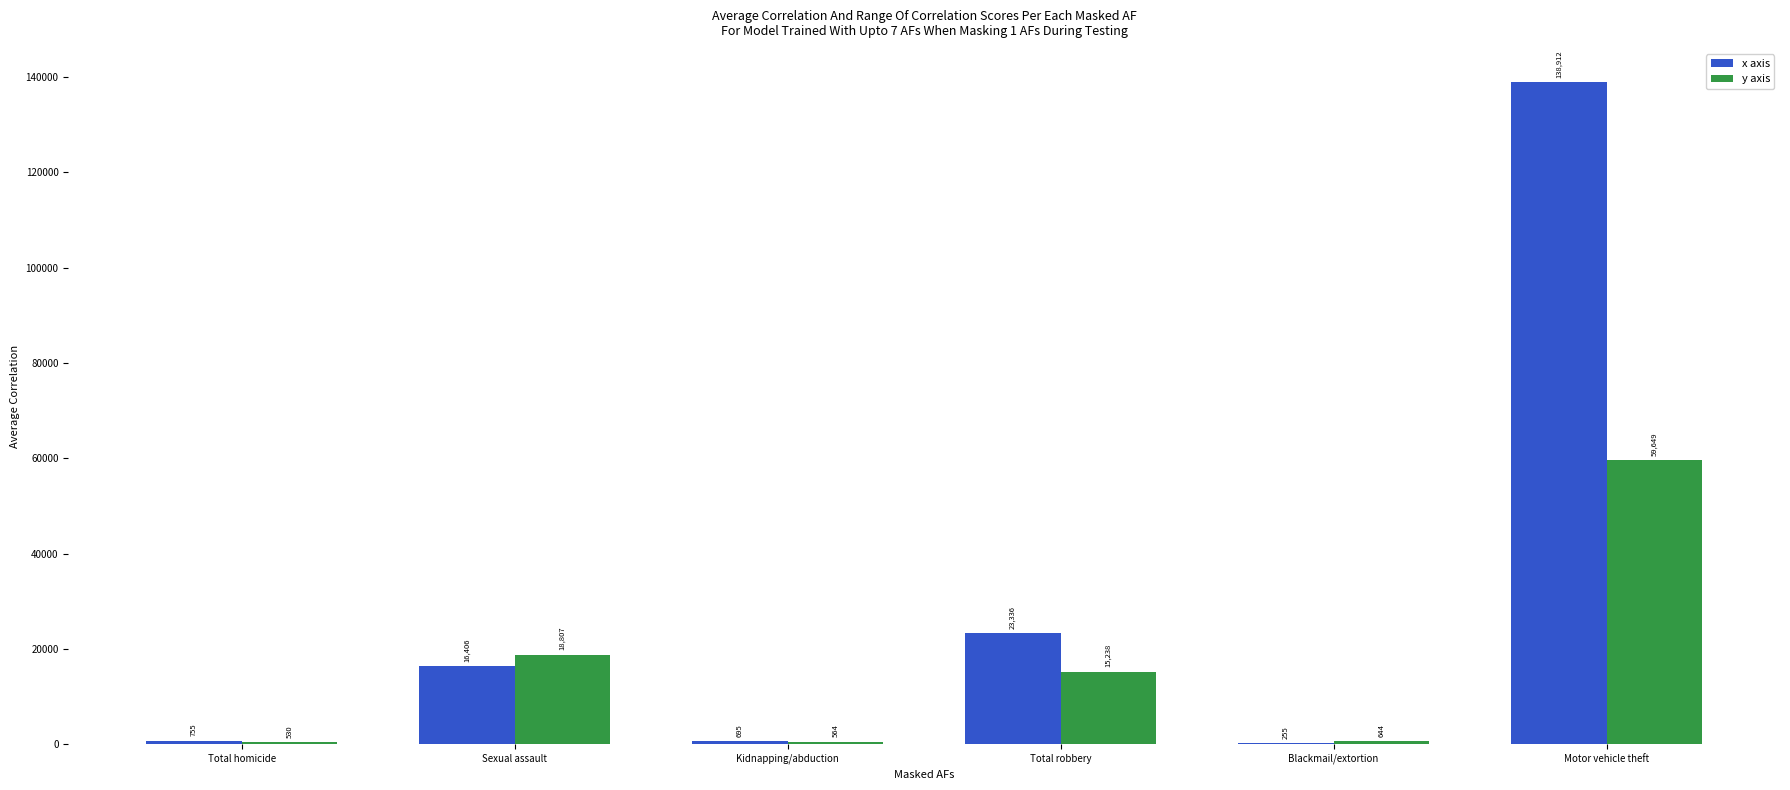

What is the spread (max minus min) of values at Blackmail/extortion?

389